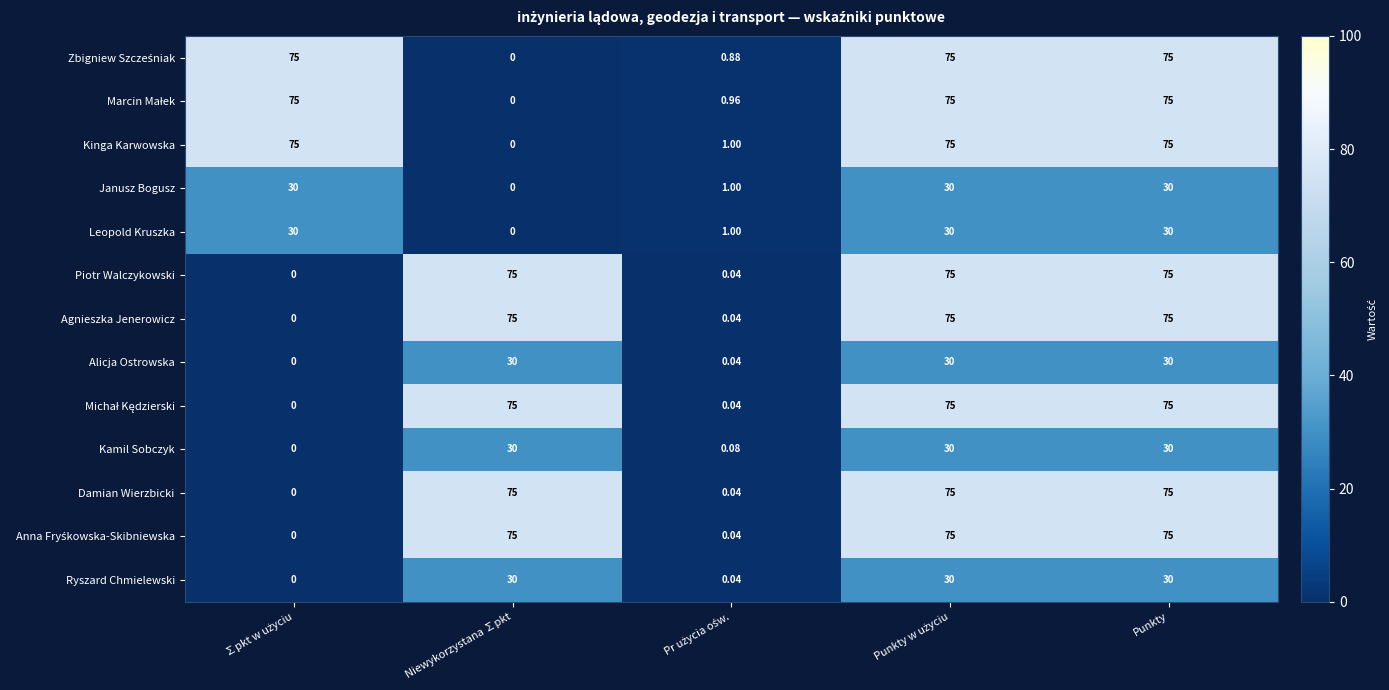

Which series has the largest total across all categories?

Kinga Karwowska